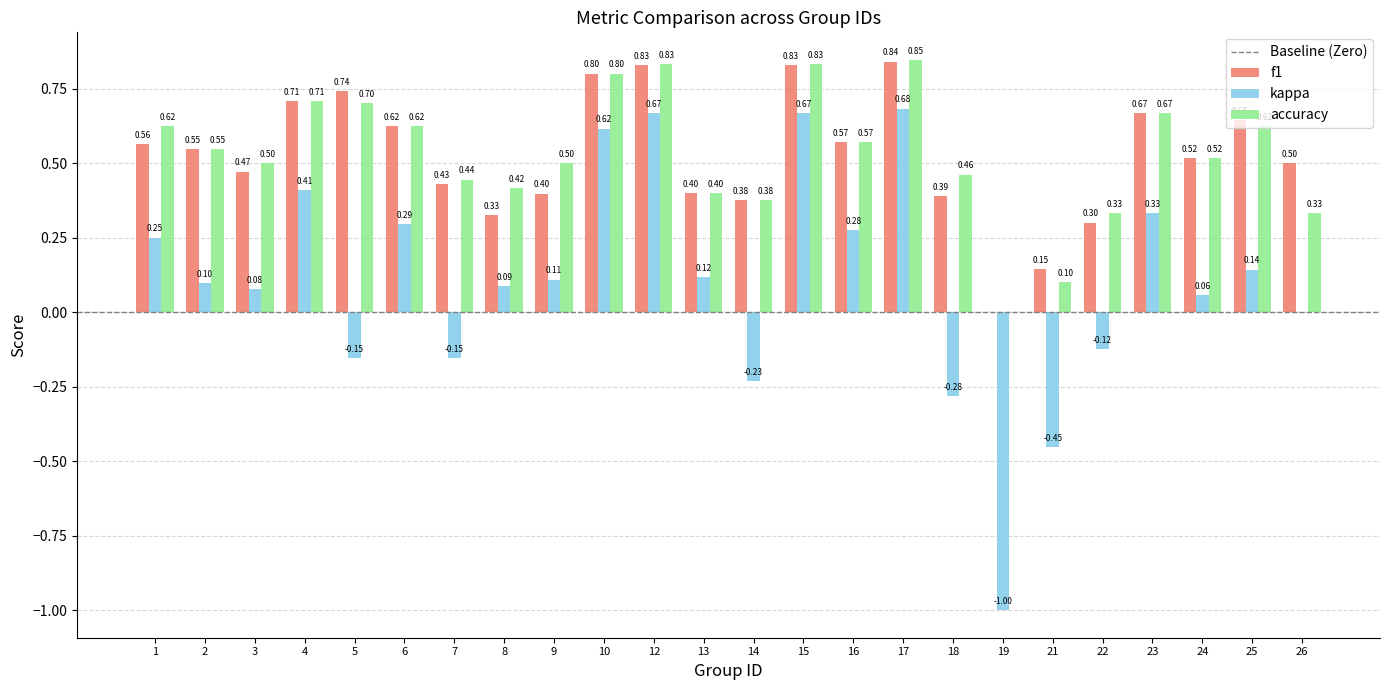

What is the sum of the accuracy values at 25 and 12?

1.5